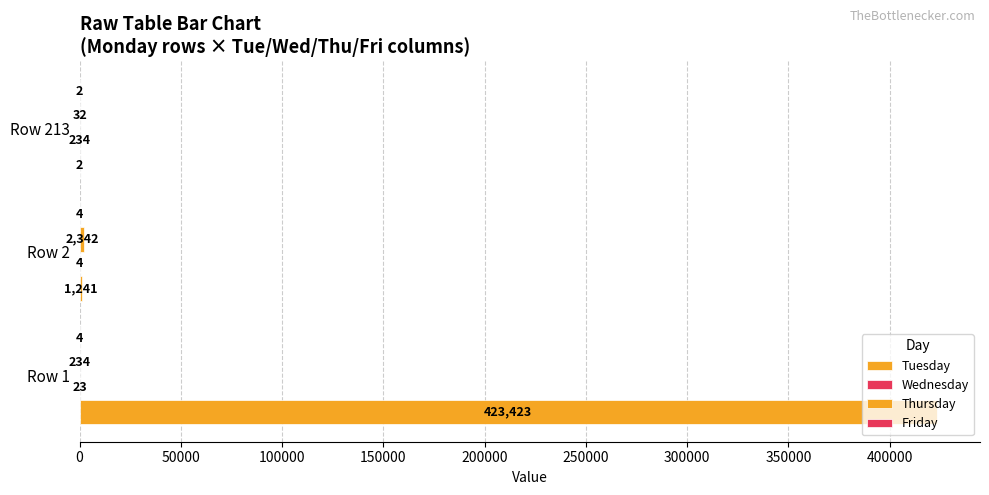

How many series are shown in this chart?

4